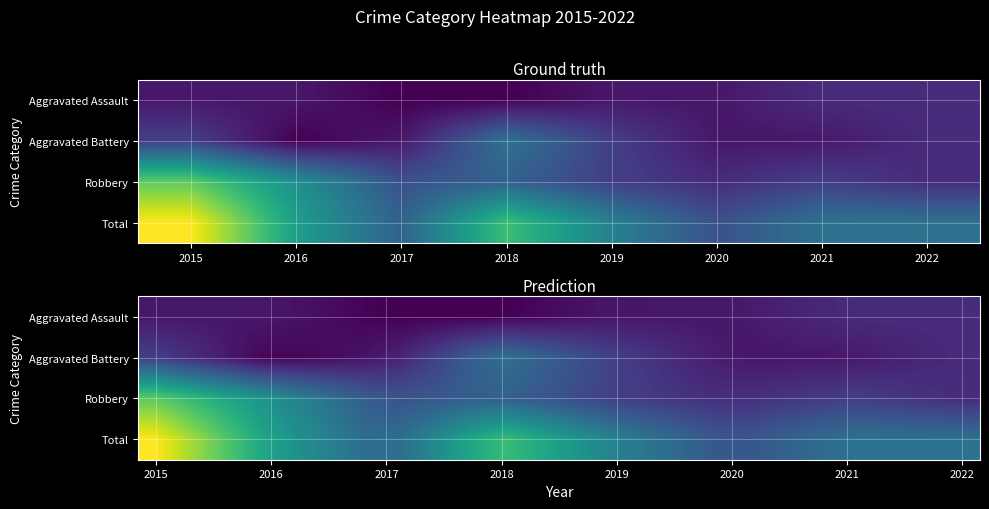

At which category is the sum across all series the highest?

2015